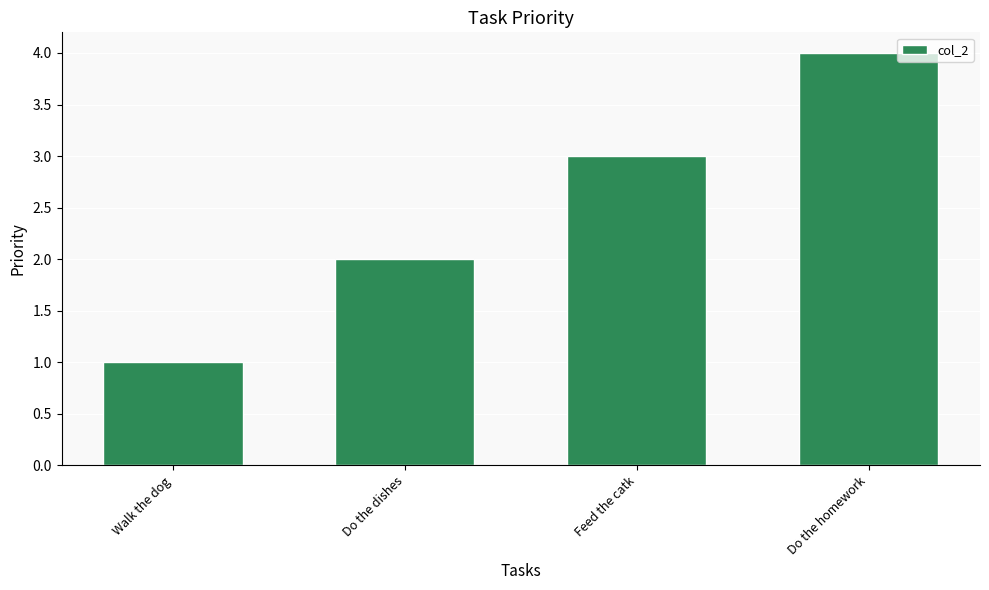

Rank the categories by value from highest to lowest.

Do the homework, Feed the catk, Do the dishes, Walk the dog